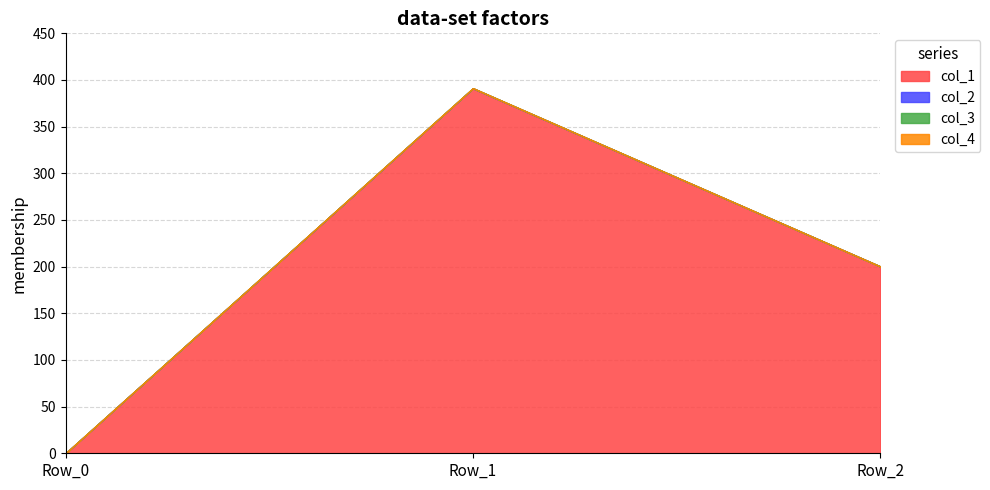

How many values in the col_1 series exceed 200?

2